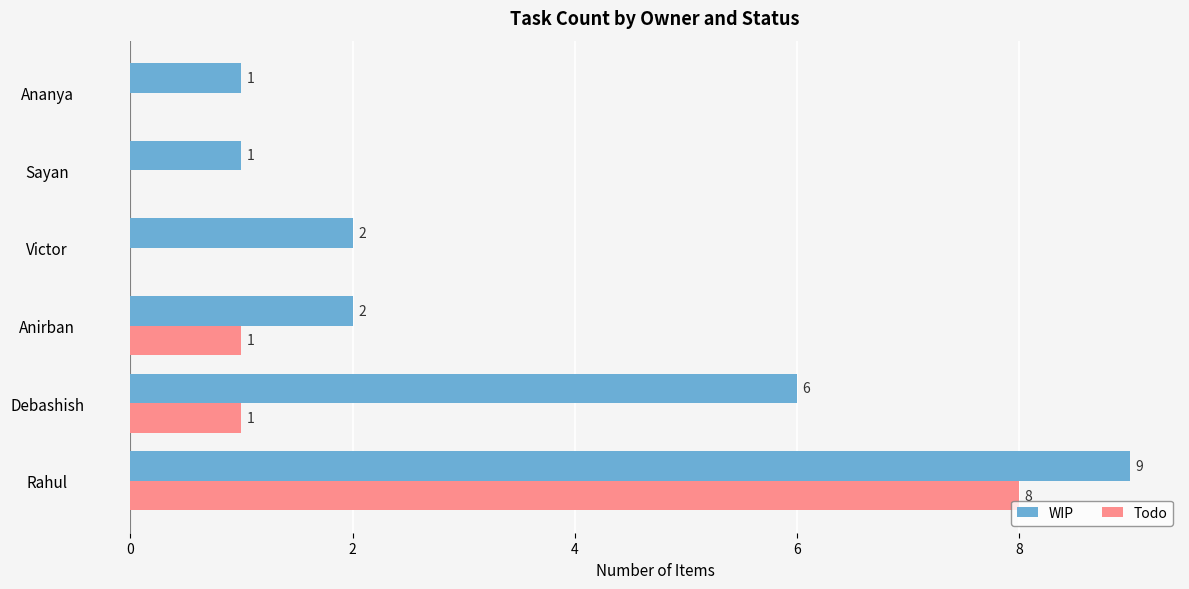

What is the sum of the WIP values at Victor and Debashish?

8